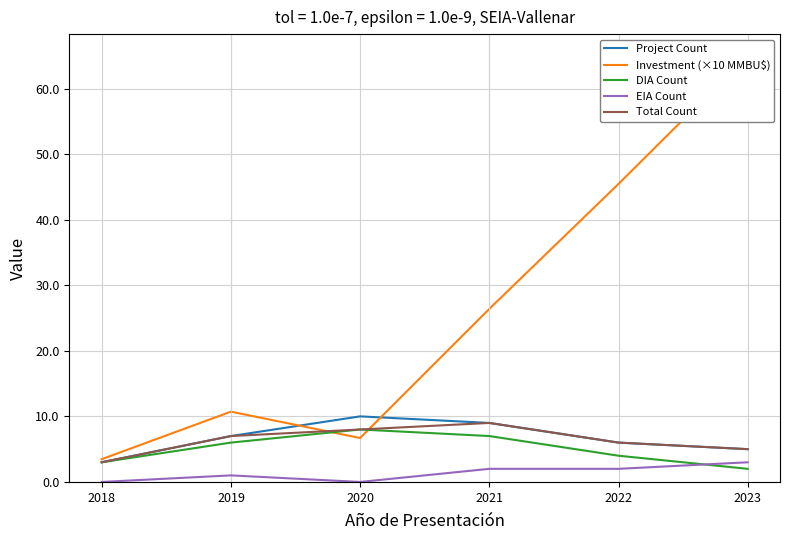

The value of DIA Count at 2021 is 7.0. True or false?

True